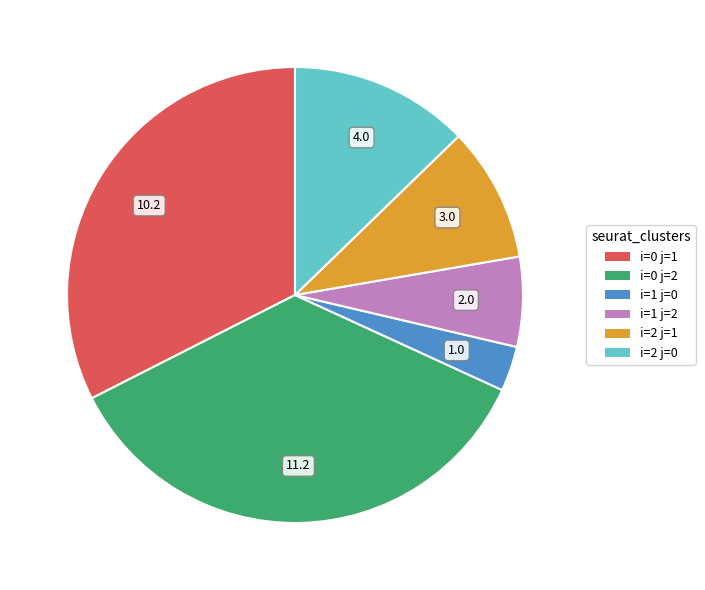

Rank the categories by value from lowest to highest.

i=1 j=0, i=1 j=2, i=2 j=1, i=2 j=0, i=0 j=1, i=0 j=2